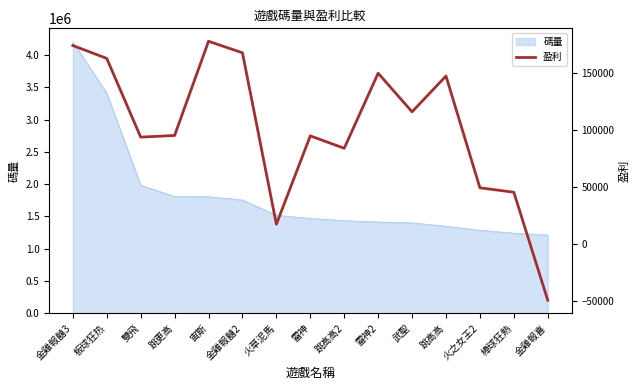

How many points are higher than both their immediate neighbors (excluding endpoints)?

4